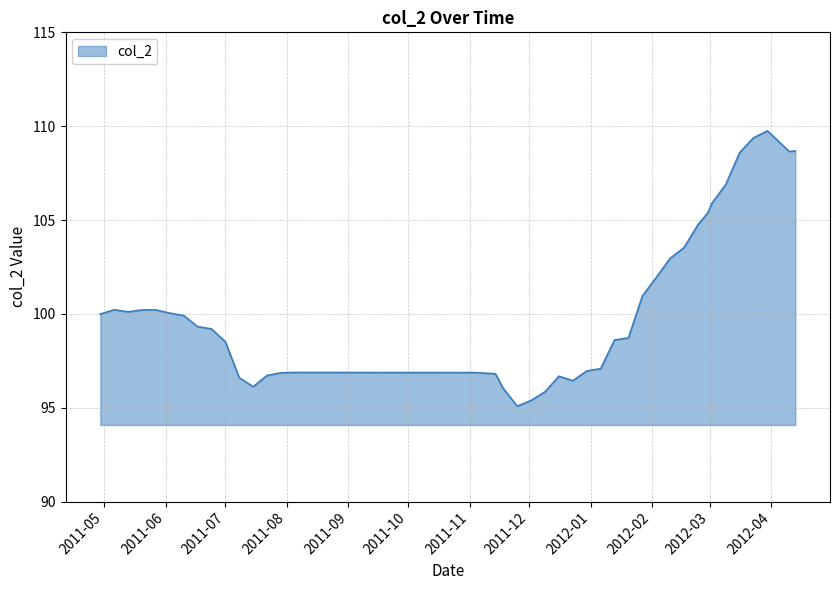

What is the difference between the maximum and minimum values?

14.7